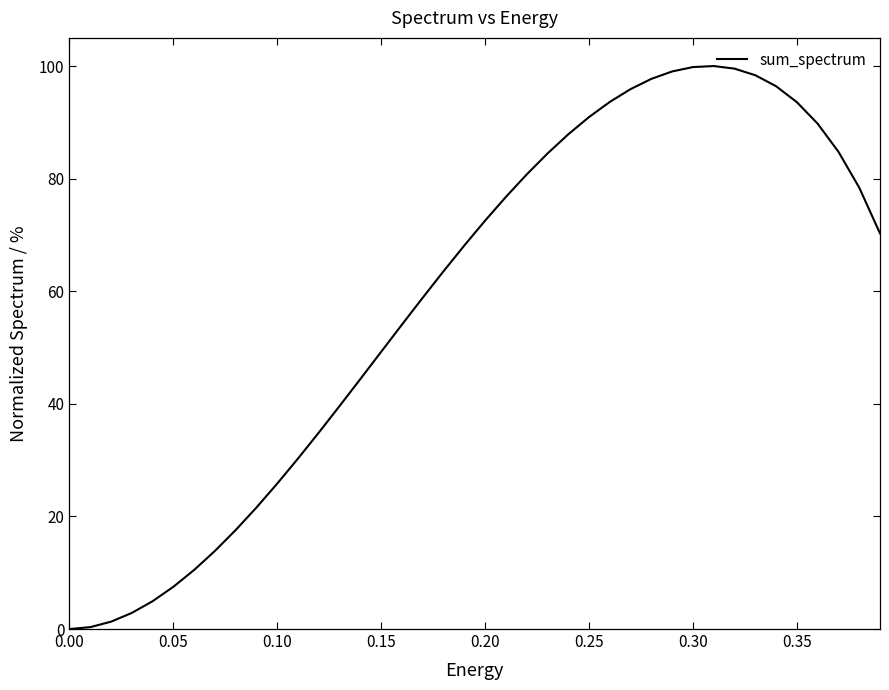

What is the difference between the maximum and minimum values?

100.0